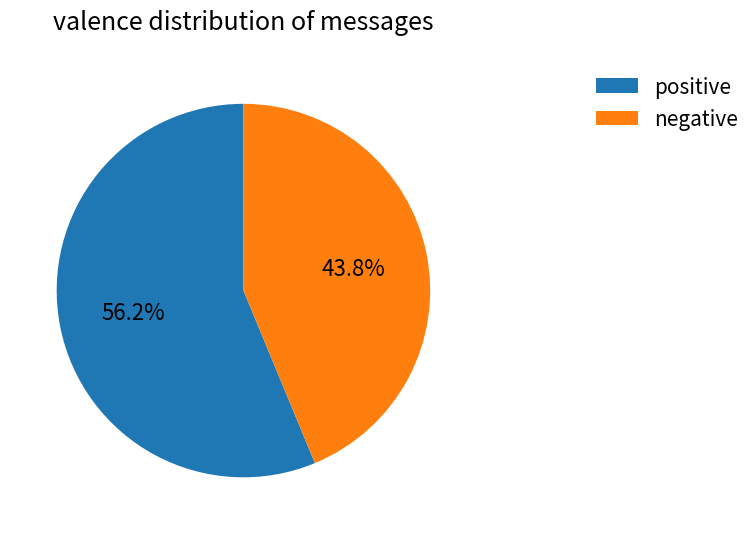

Which slice is the smallest?

negative